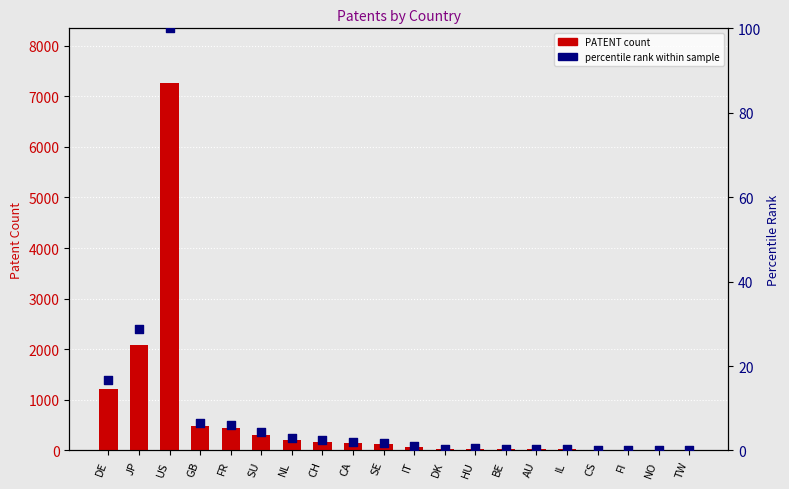

Which series has the largest Y range (max minus min)?

PATENT count